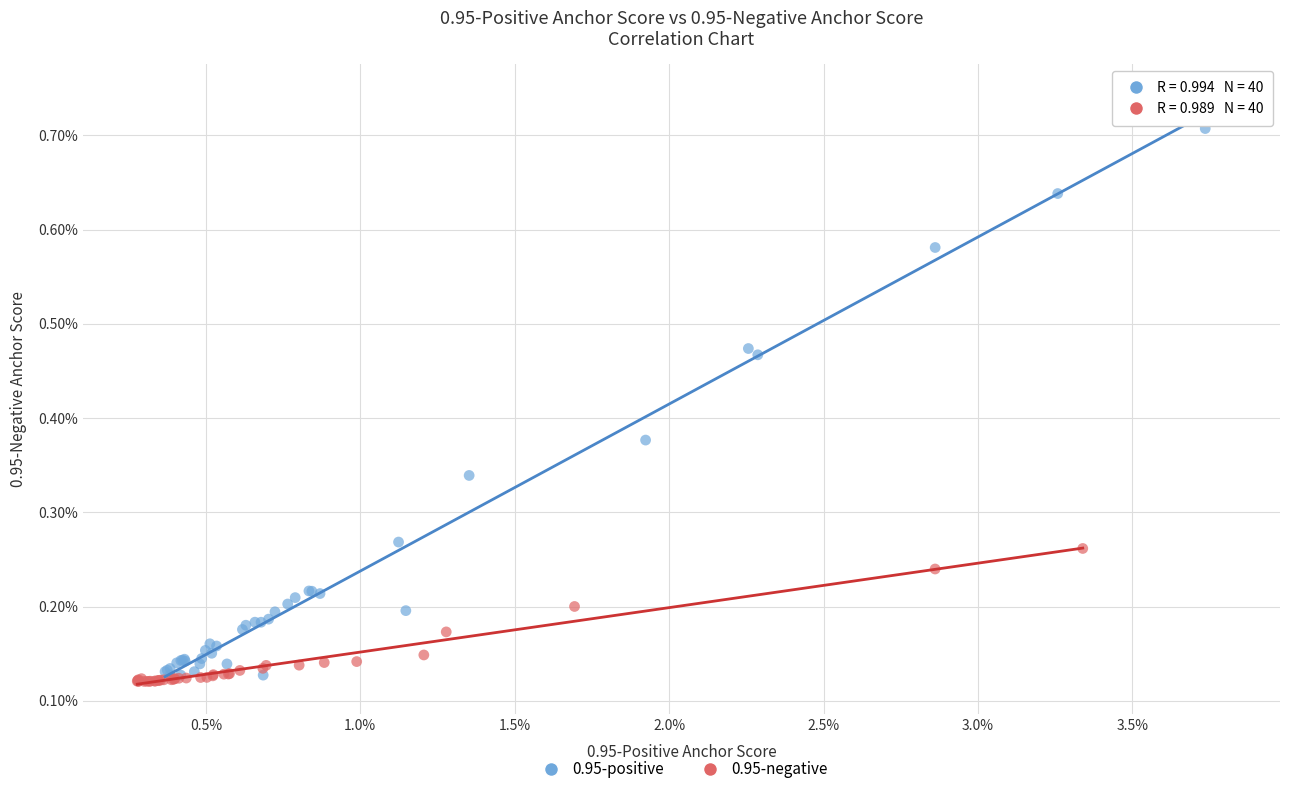

What are all the series names shown in the legend?

0.95-positive, 0.95-negative